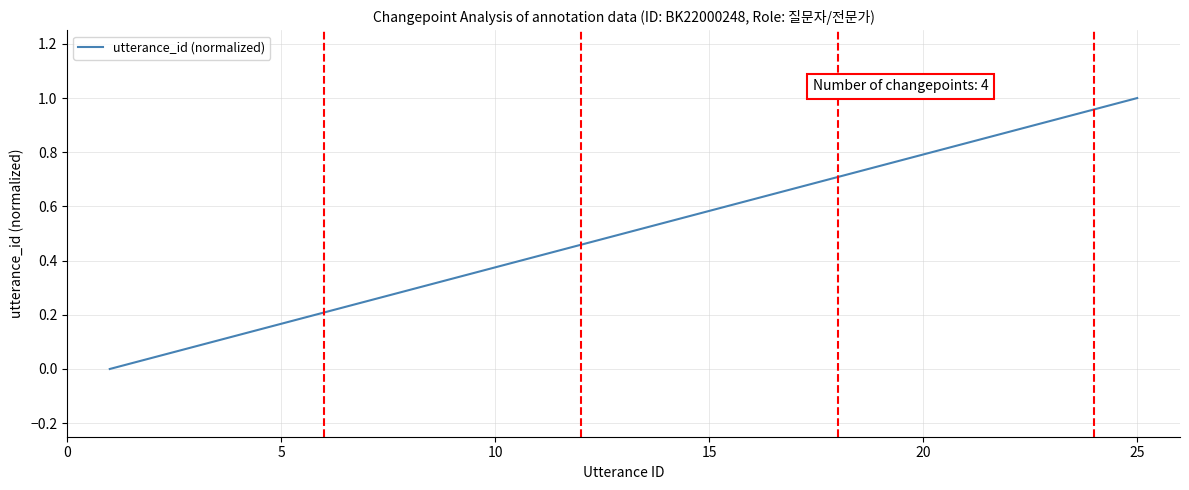

Which category has the highest value across all series?

25